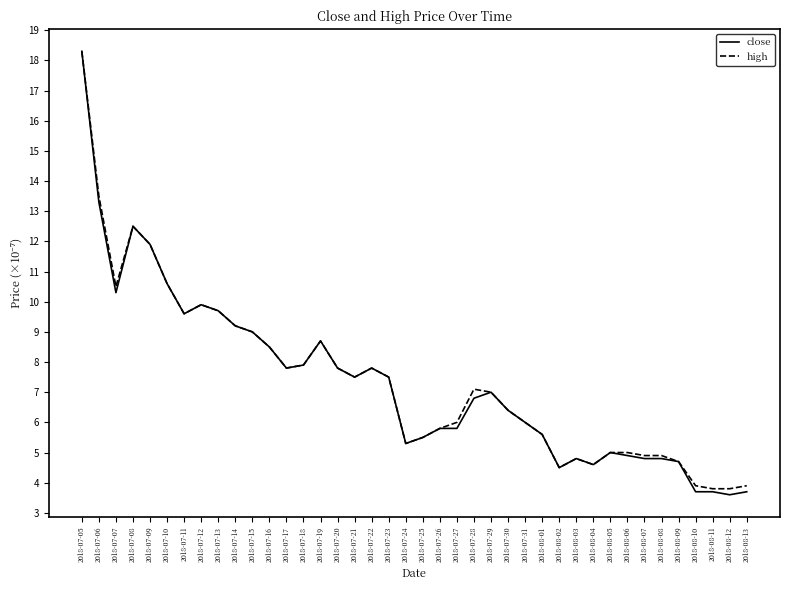

Reading right to left, extract all data points from this chart.

close: 3.7	3.6	3.7	3.7	4.7	4.8	4.8	4.9	5.0	4.6	4.8	4.5	5.6	6.0	6.4	7.0	6.8	5.8	5.8	5.5	5.3	7.5	7.8	7.5	7.8	8.7	7.9	7.8	8.5	9.0	9.2	9.7	9.9	9.6	10.6	11.9	12.5	10.3	13.3	18.3
high: 3.9	3.8	3.8	3.9	4.7	4.9	4.9	5.0	5.0	4.6	4.8	4.5	5.6	6.0	6.4	7.0	7.1	6.0	5.8	5.5	5.3	7.5	7.8	7.5	7.8	8.7	7.9	7.8	8.5	9.0	9.2	9.7	9.9	9.6	10.6	11.9	12.5	10.5	13.5	18.3